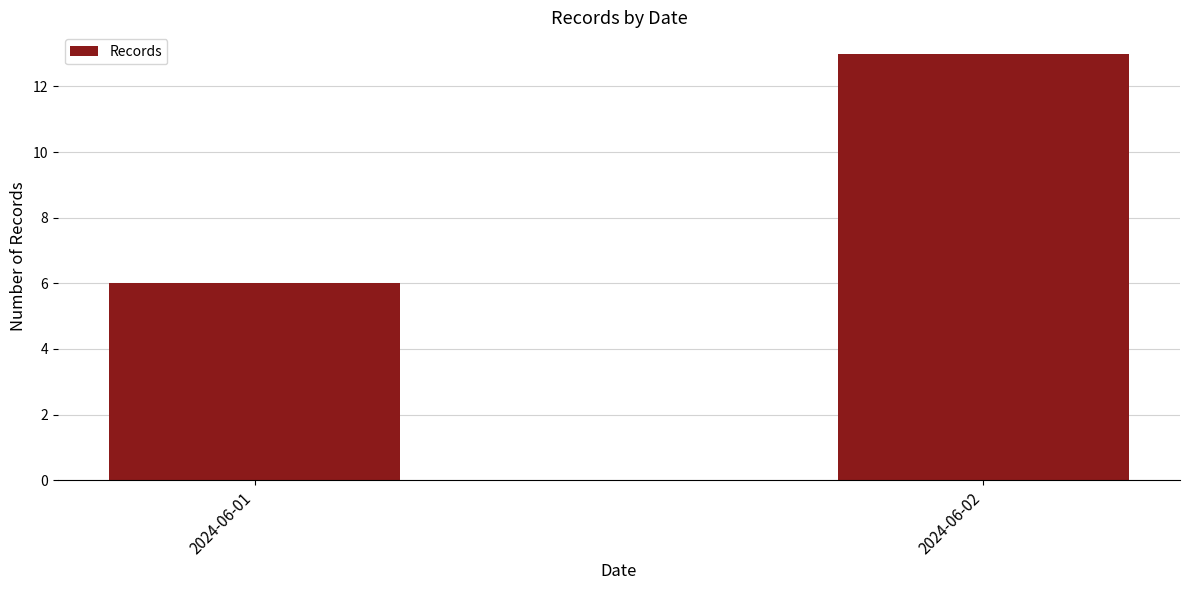

Are the bars grouped side by side (vs. stacked)?

No